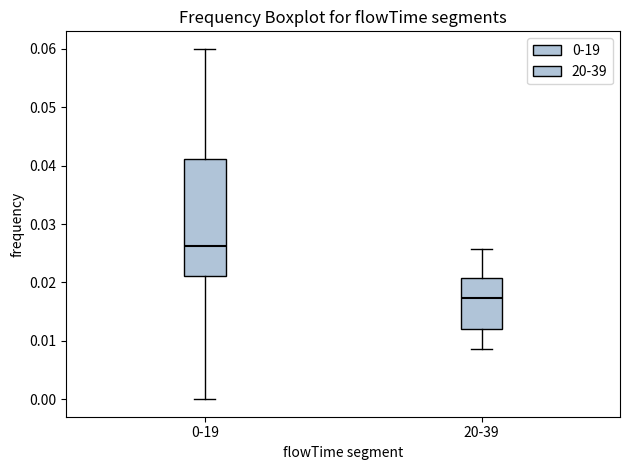

Where does the lower whisker of the box for 20-39 end on the y-axis? The values are not printed on the chart, so give them approximately, as read against the axis.

0.009